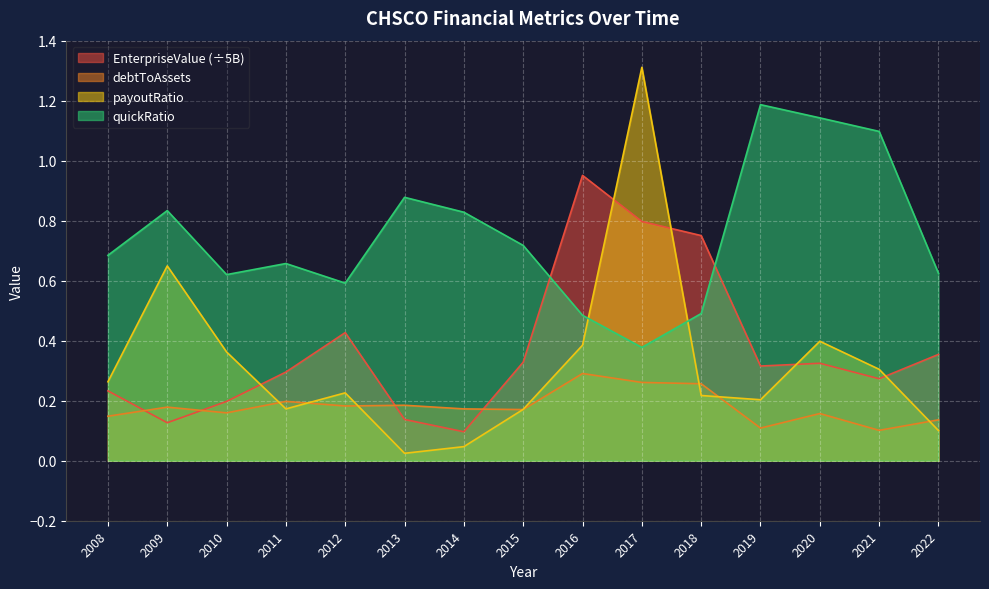

Which series changed the most between 2015 and 2017?

payoutRatio